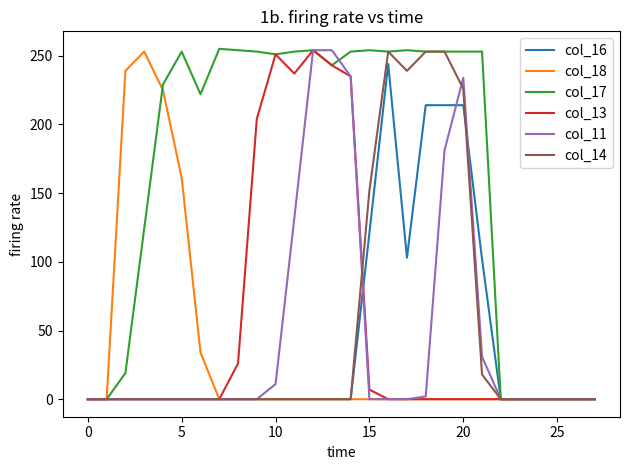

Which series has the largest total across all categories?

col_17